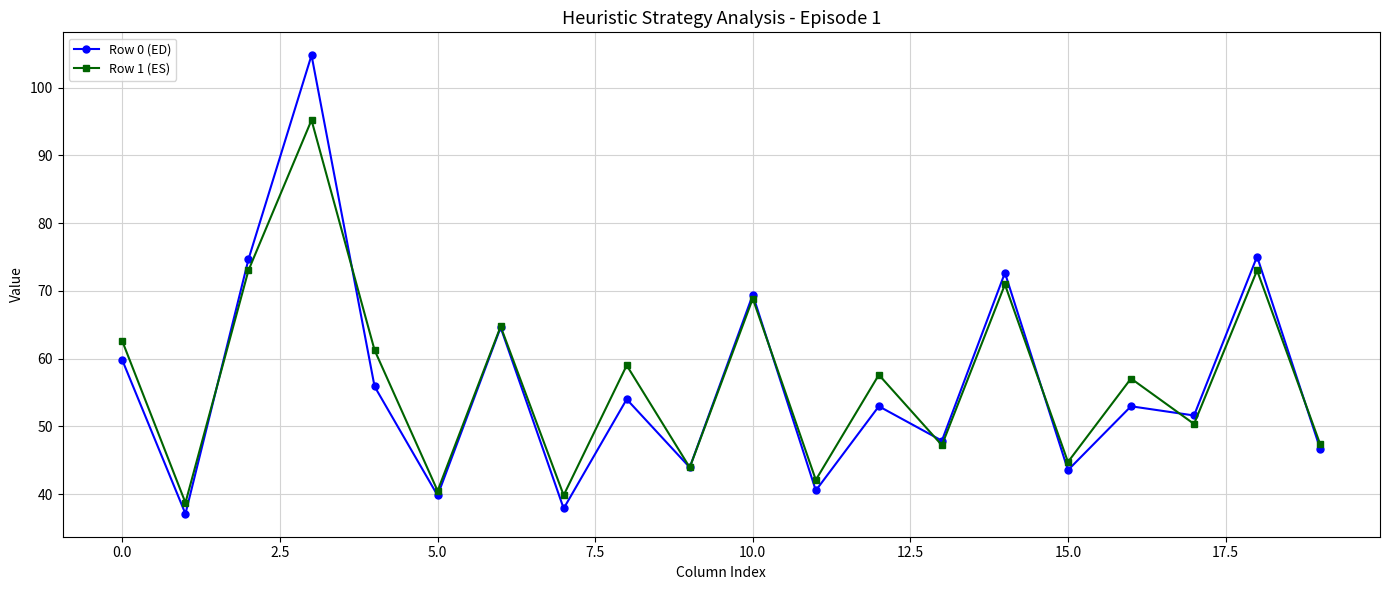

What is the value of the Row 0 (ED) point at the 16th from the left?

43.5